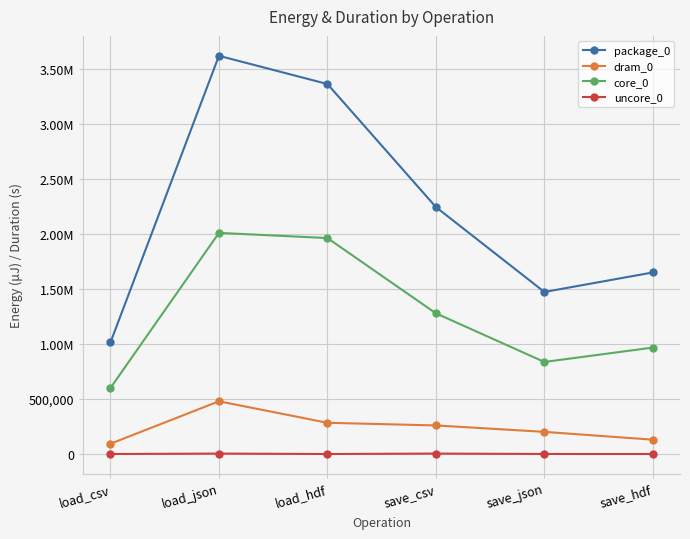

True or false: uncore_0 and dram_0 intersect in this chart.

False